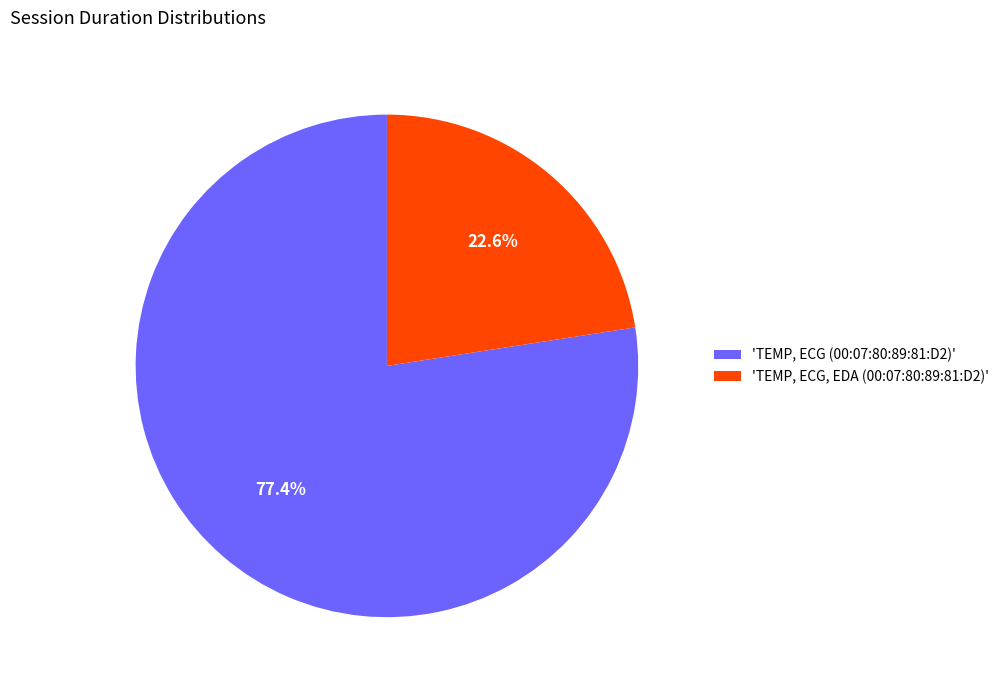

What is the ratio of the value at 'TEMP, ECG, EDA (00:07:80:89:81:D2)' to the value at 'TEMP, ECG (00:07:80:89:81:D2)'?

0.3